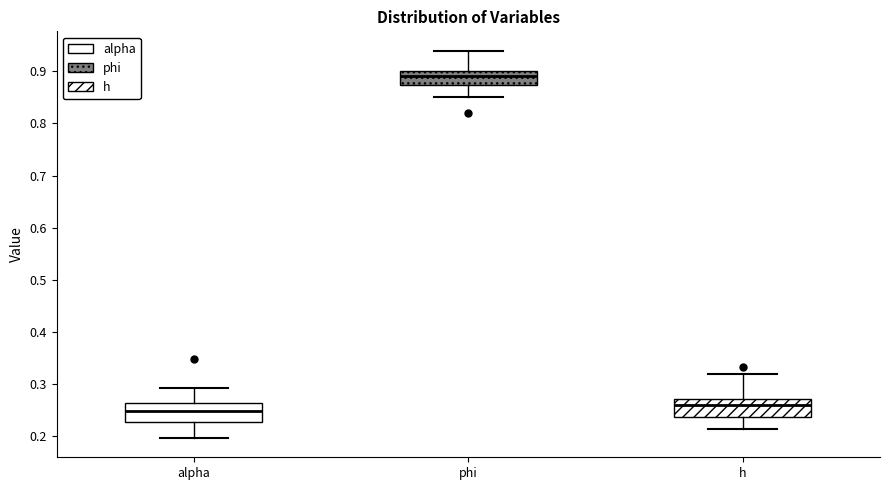

Reading left to right, transcribe this box plot: for each box, give where its median line is, the range the box spans, and where its two whiskers end, as read against the y-axis. The values are not printed on the chart, so give them approximately, as read against the axis.

alpha: median 0.25, box 0.23 to 0.26, whiskers 0.20 to 0.29
phi: median 0.89, box 0.87 to 0.90, whiskers 0.85 to 0.94
h: median 0.26, box 0.24 to 0.27, whiskers 0.21 to 0.32